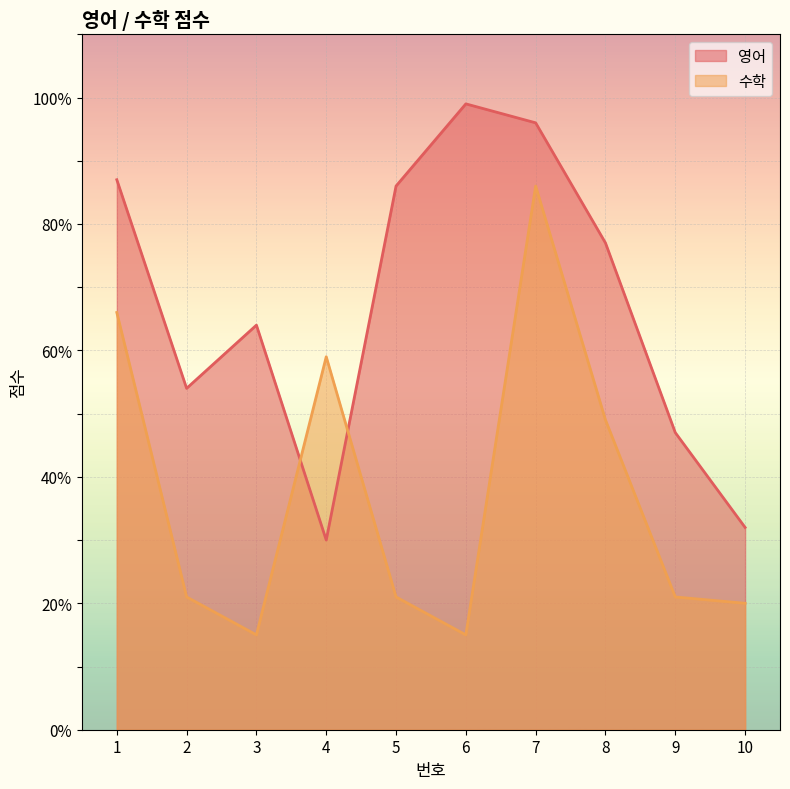

Is it true that 수학 equals 66 at 1?

True